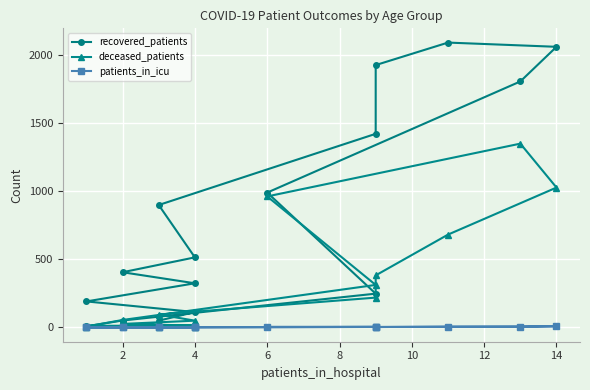

Which series has the largest range (max minus min)?

recovered_patients